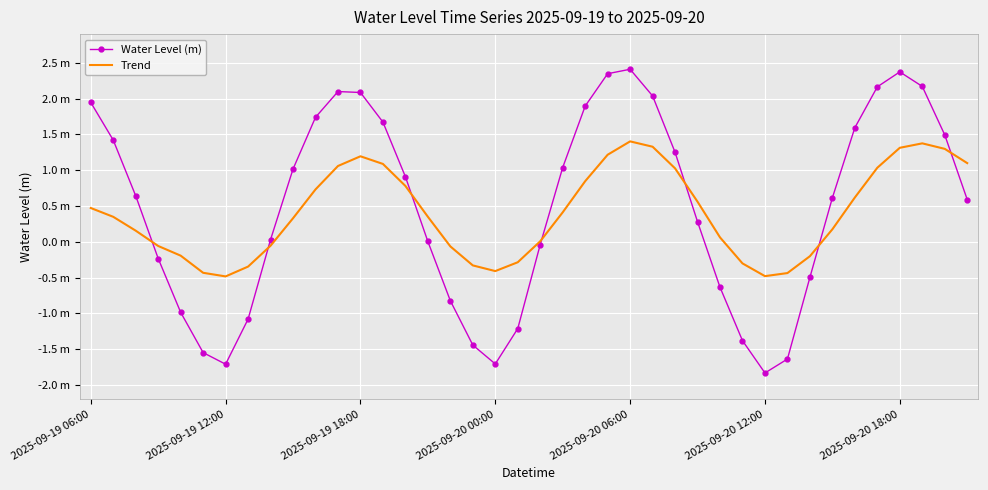

What are all the series names shown in the legend?

Water Level (m), Trend